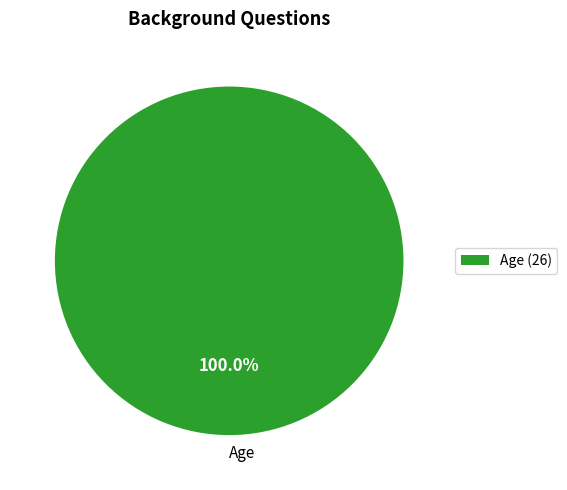

Rank the categories by value from lowest to highest.

Age